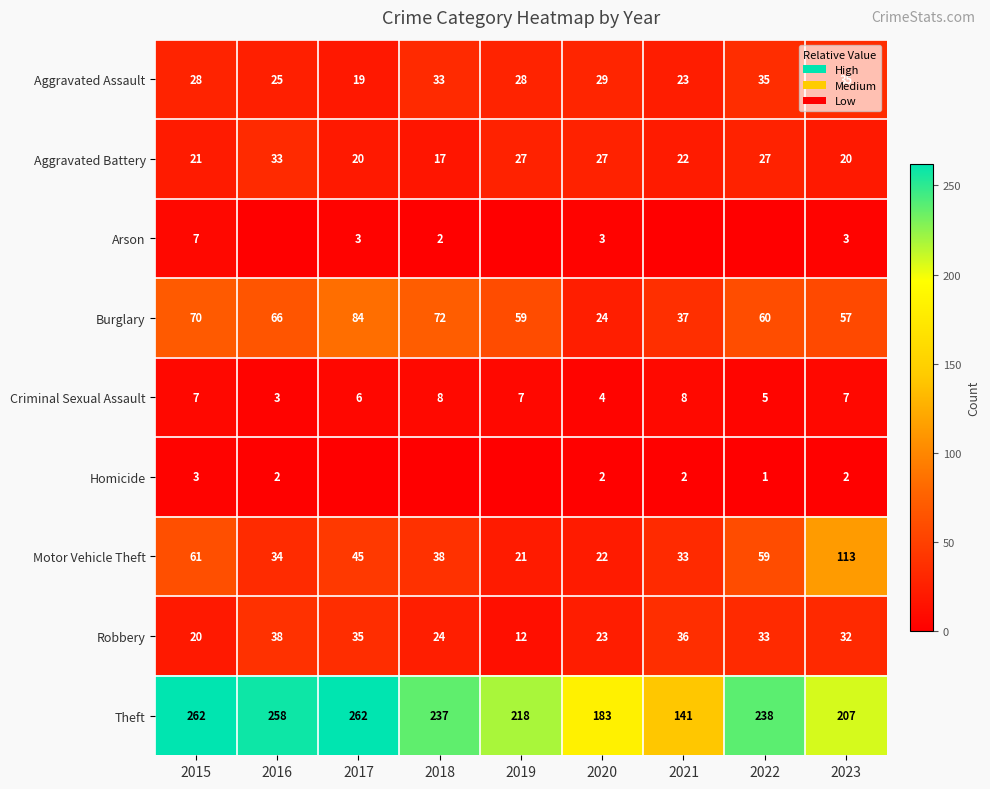

What is the sum of the Criminal Sexual Assault values at 2017 and 2020?

10